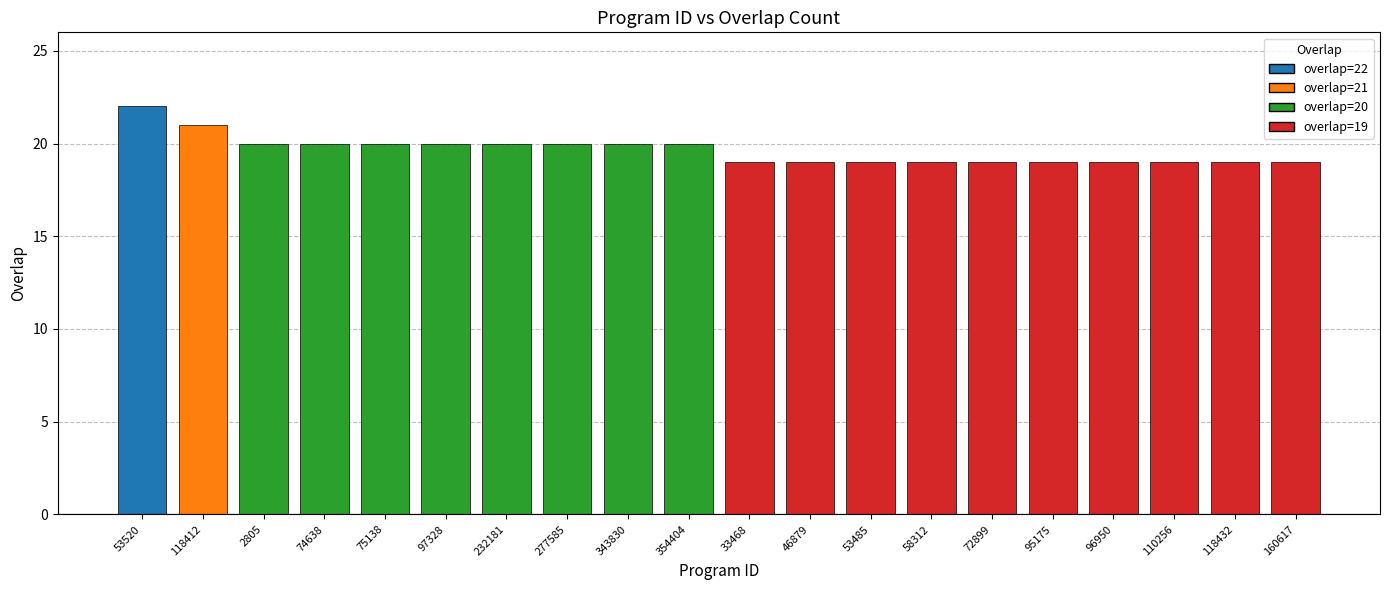

True or false: the data shows 19 at 96950.

True